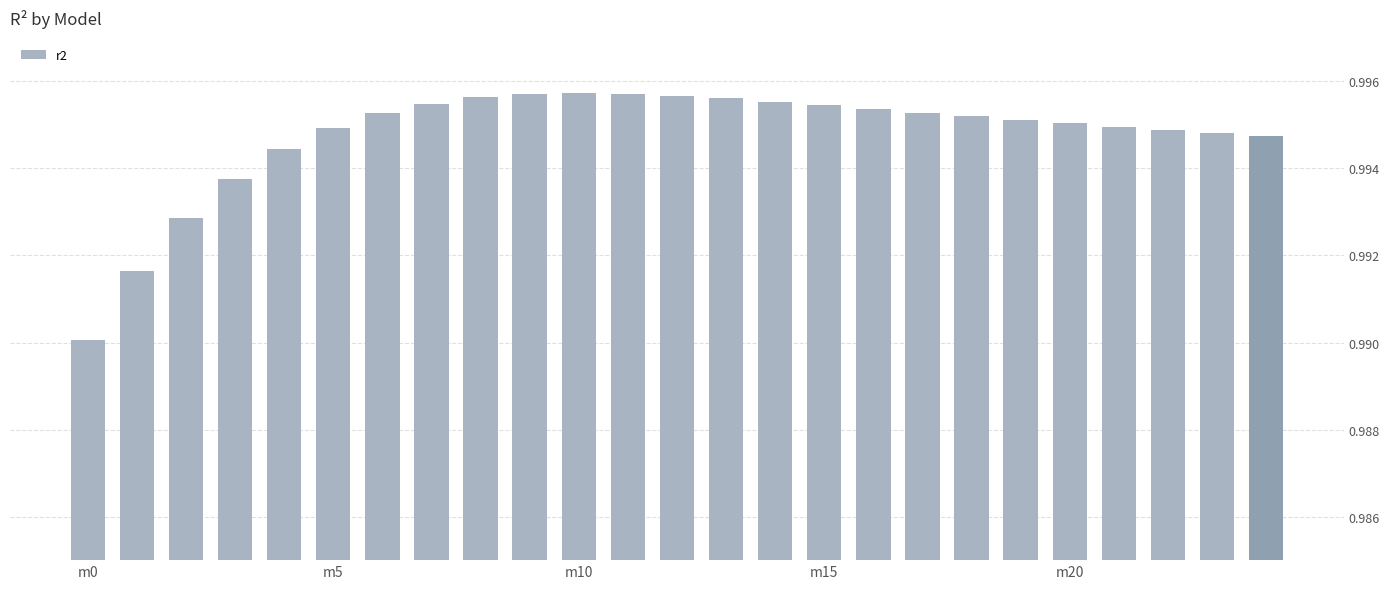

Count the number of categories in the chart.

25